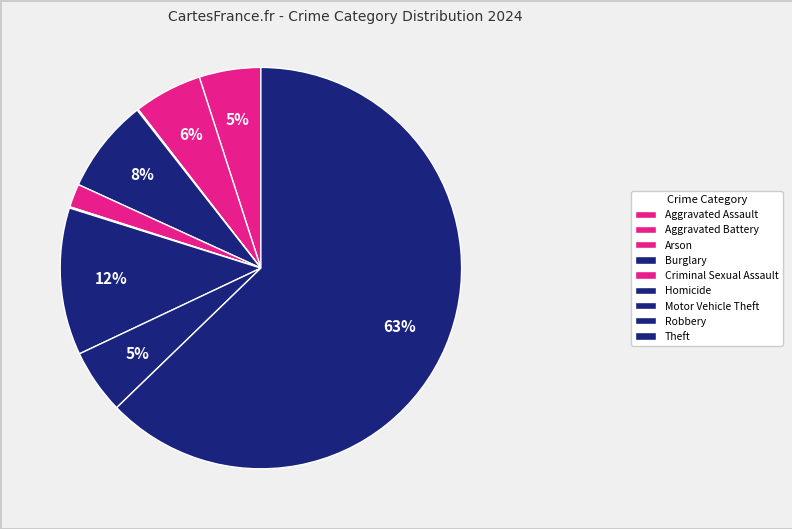

What is the majority slice?

Theft